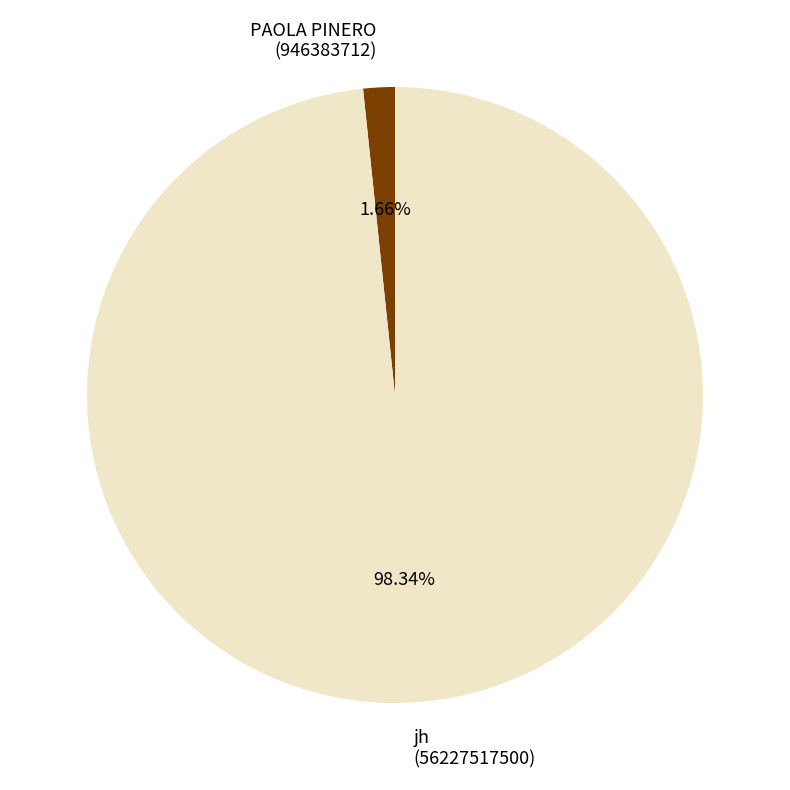

Does any single category account for the majority?

Yes